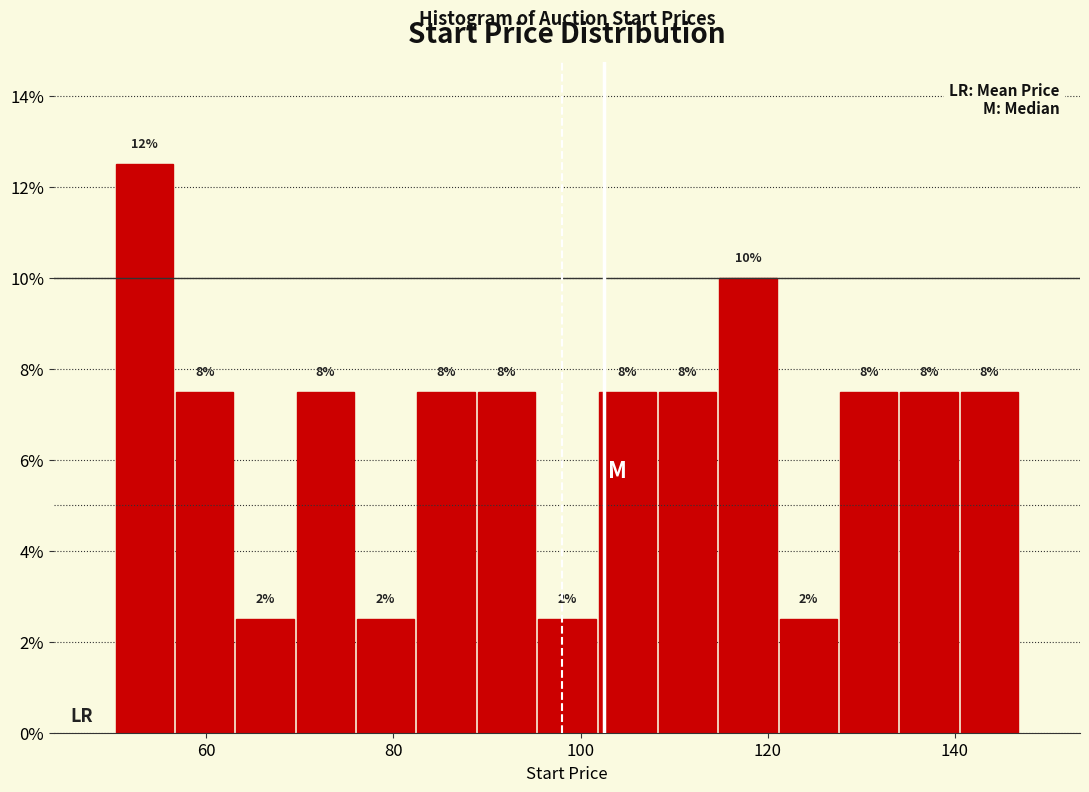

Read against the x-axis, roughly where is the centre of the tallest bar?

54